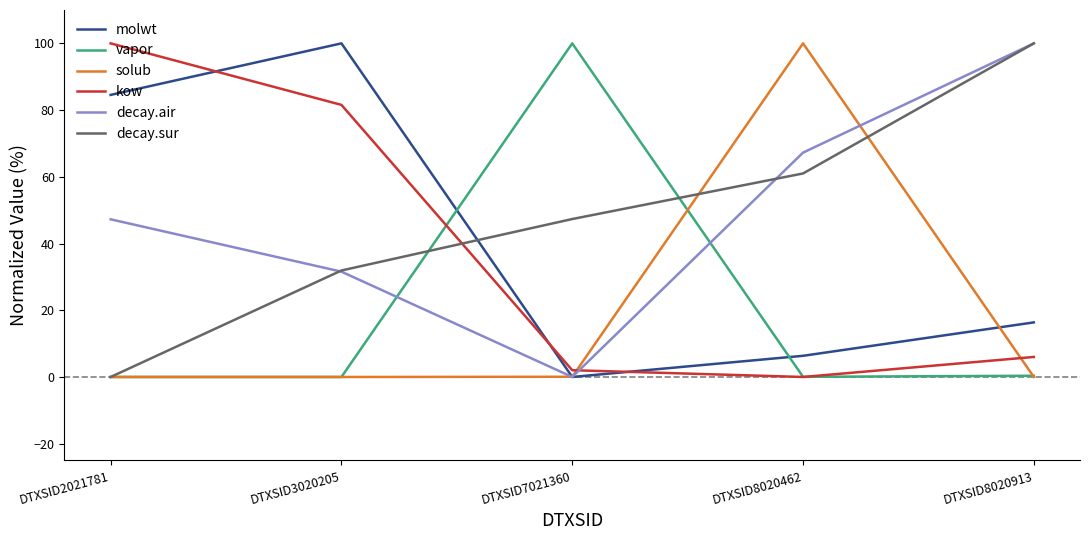

Does the chart display data point markers on the line(s)?

No